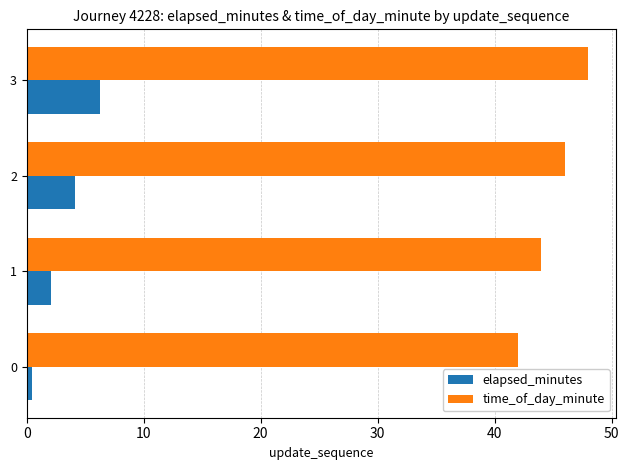

What is the spread (max minus min) of values at 1?

41.9